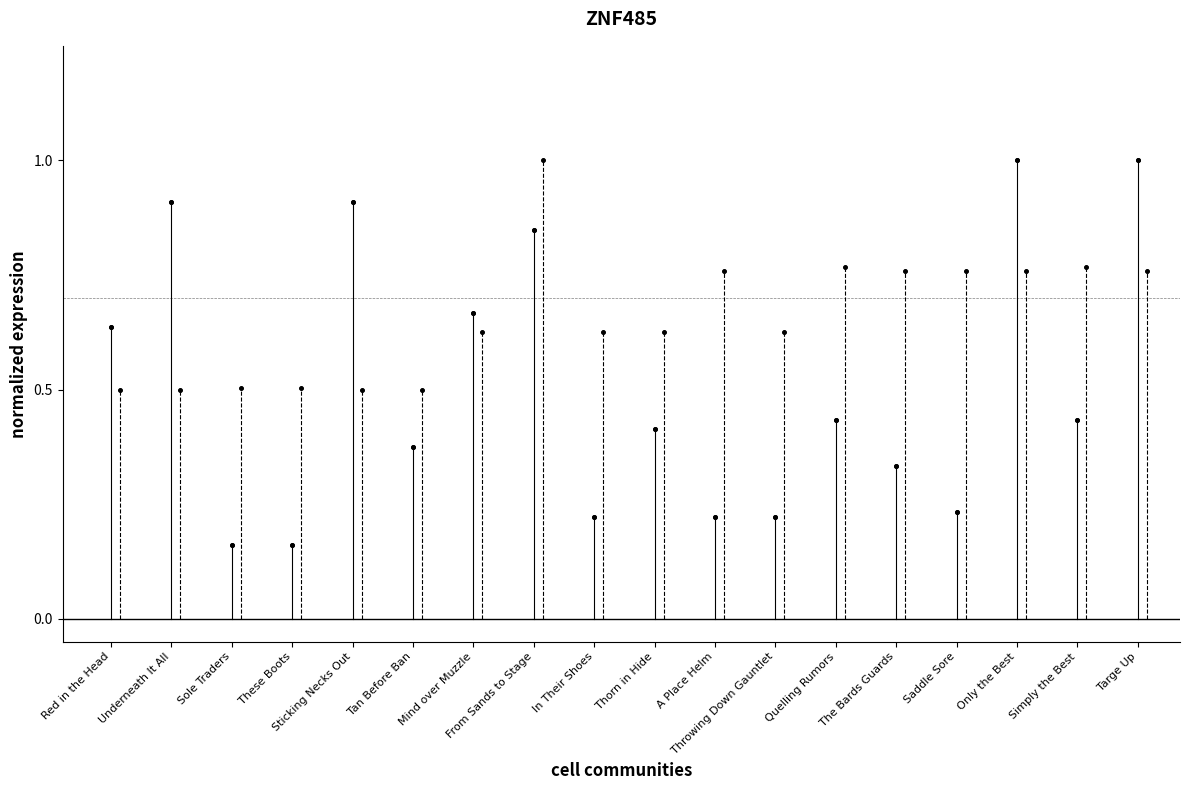

Does the chart have visible grid lines?

No